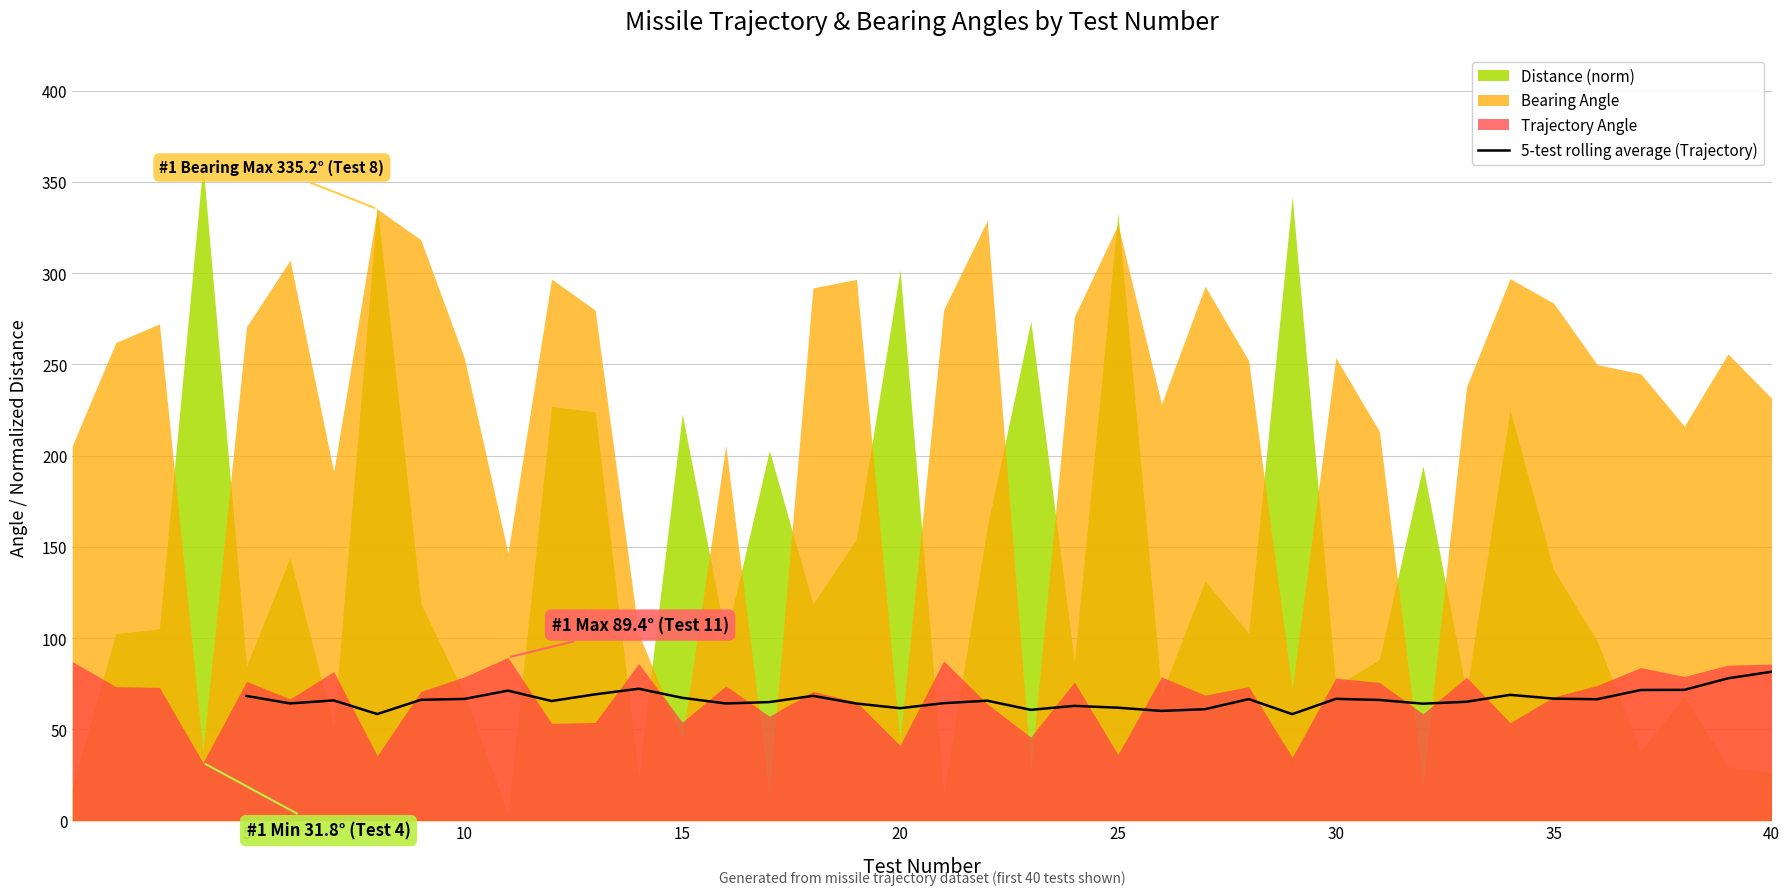

How many lines are shown in the chart?

1